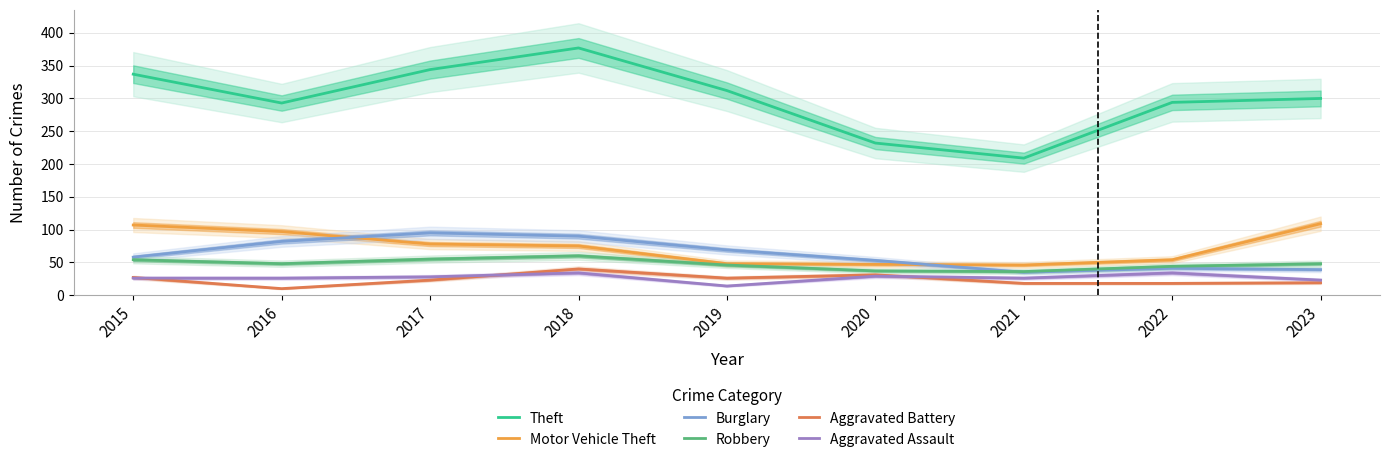

What is the maximum value shown in the chart?

377